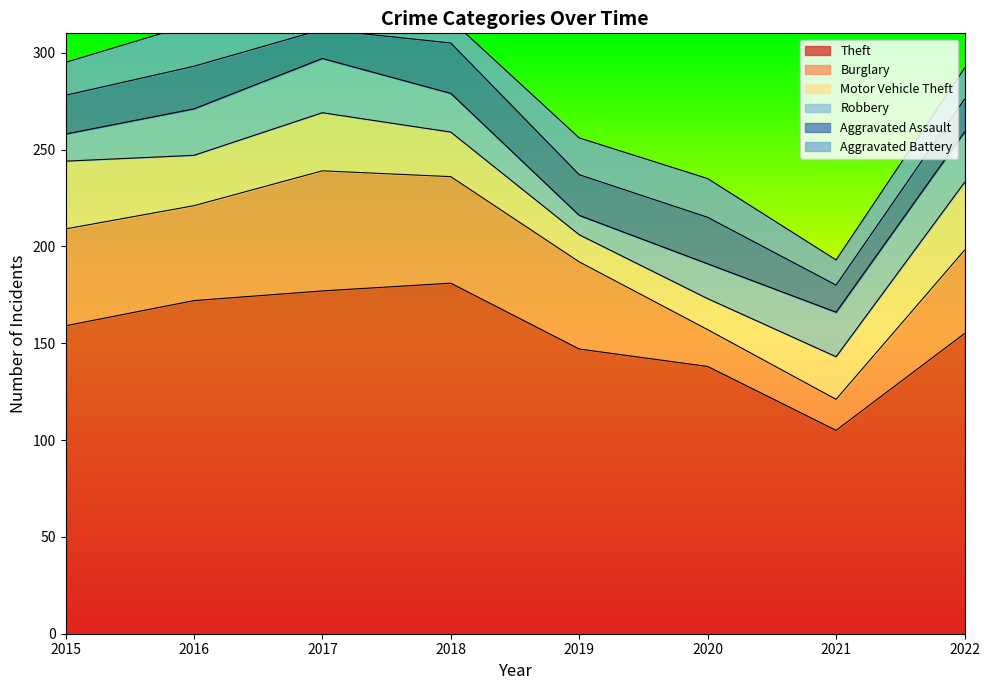

Where do Aggravated Assault and Aggravated Battery first cross each other?

2017 and 2018